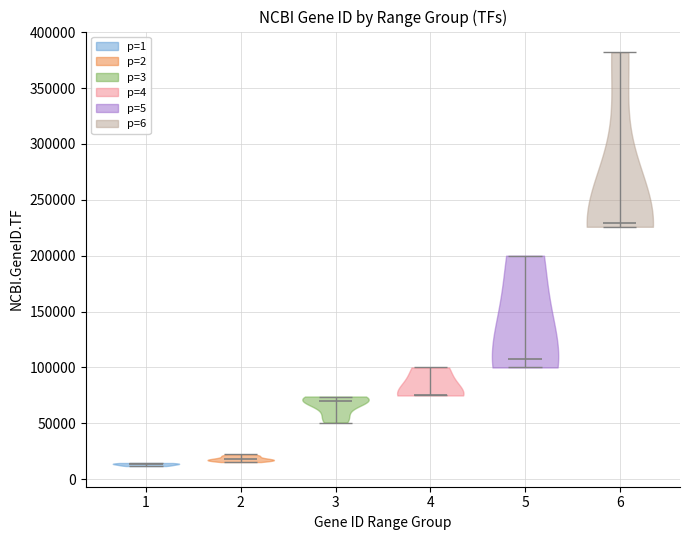

Reading left to right, read every violin against the y-axis: where its median line is, and the lowest and highest points it reaches. The values are not printed on the chart, so give them approximately, as read against the axis.

1: median line 15000, lowest point 10000, highest point 15000
2: median line 20000, lowest point 15000, highest point 20000
3: median line 70000, lowest point 50000, highest point 75000
4: median line 75000, lowest point 75000, highest point 100000
5: median line 110000, lowest point 100000, highest point 200000
6: median line 230000, lowest point 225000, highest point 380000